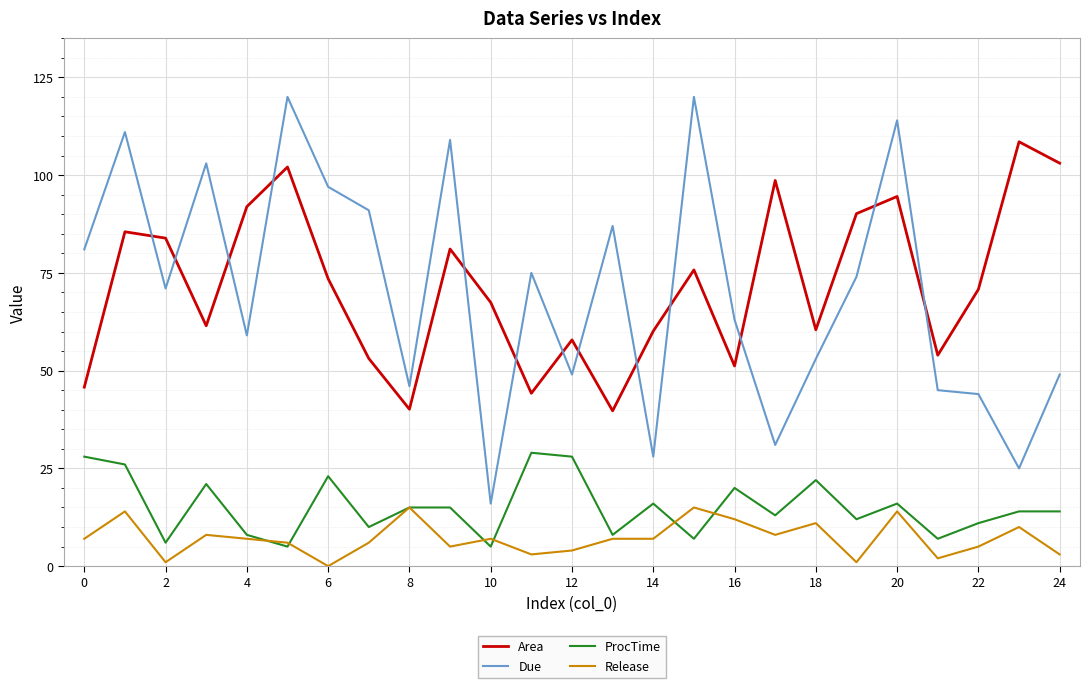

What are all the series names shown in the legend?

Area, Due, ProcTime, Release